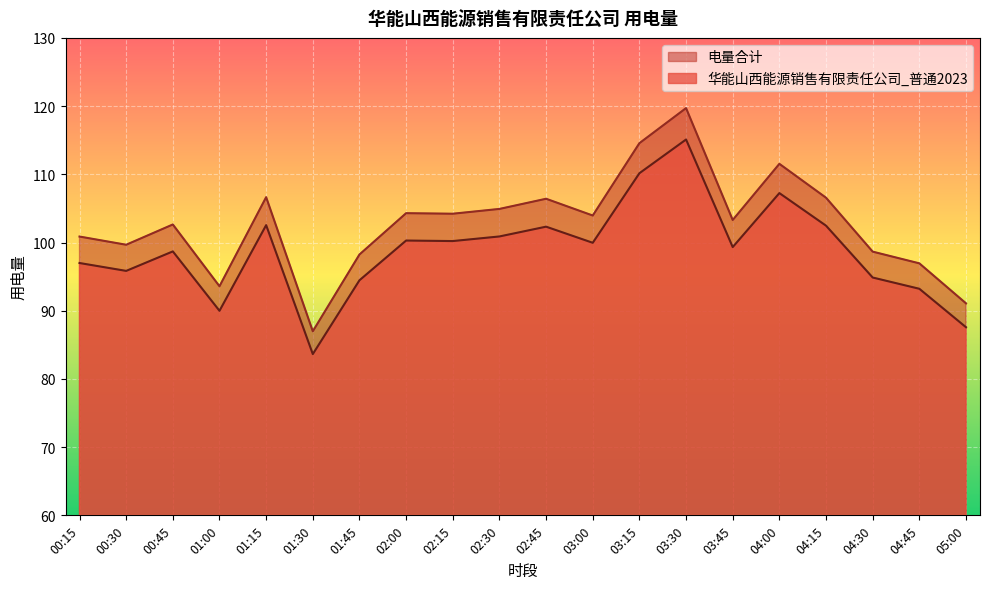

Rank the series by their maximum value, from lowest to highest.

华能山西能源销售有限责任公司_普通2023, 电量合计